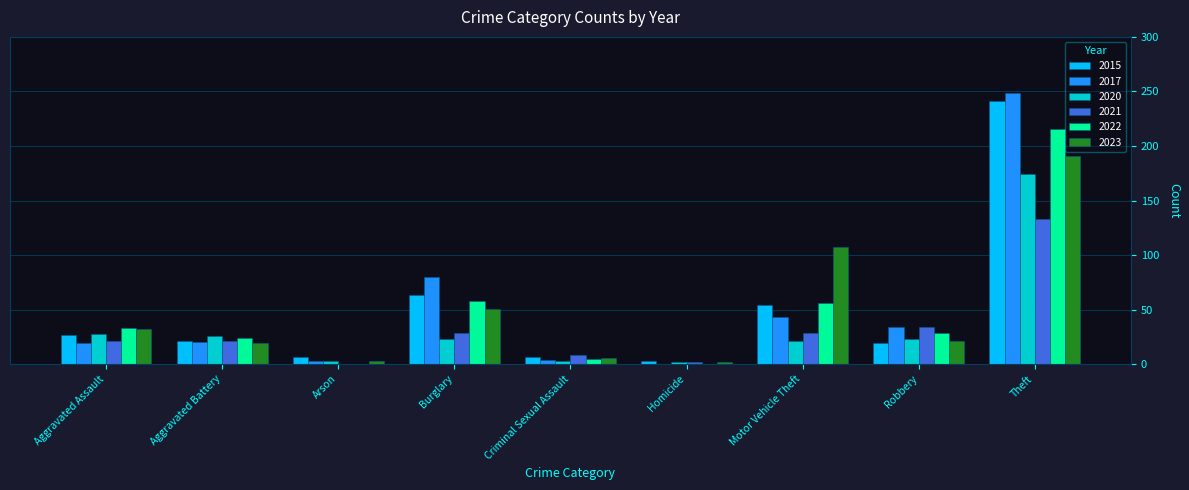

What is the approximate value of 2021 at Aggravated Battery?

21